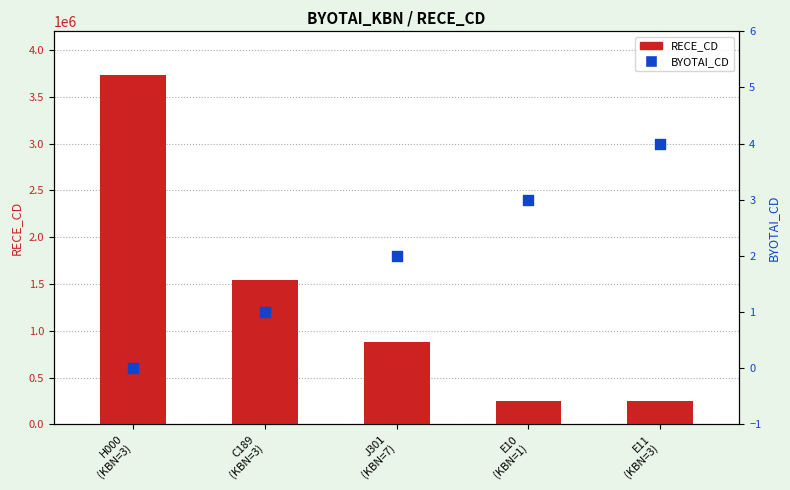

Is the value of RECE_CD at C189
(KBN=3) greater than the value of BYOTAI_CD at C189
(KBN=3)?

Yes